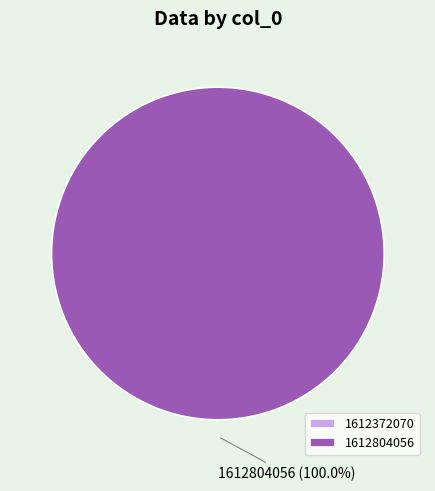

What is the largest slice in the pie chart?

1612804056